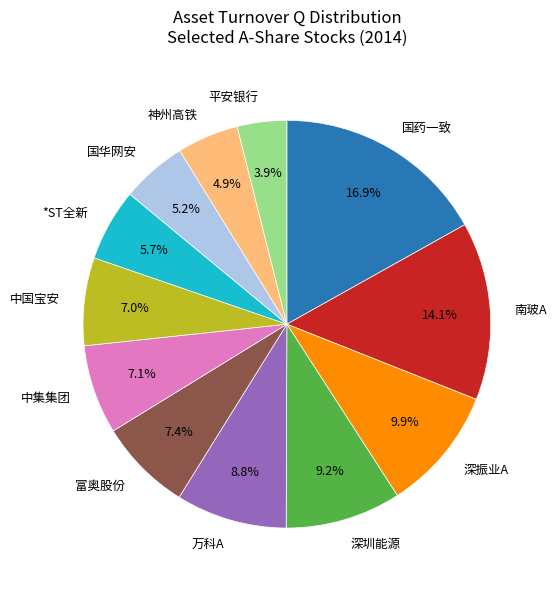

Which has a higher value, 国华网安 or *ST全新?

*ST全新